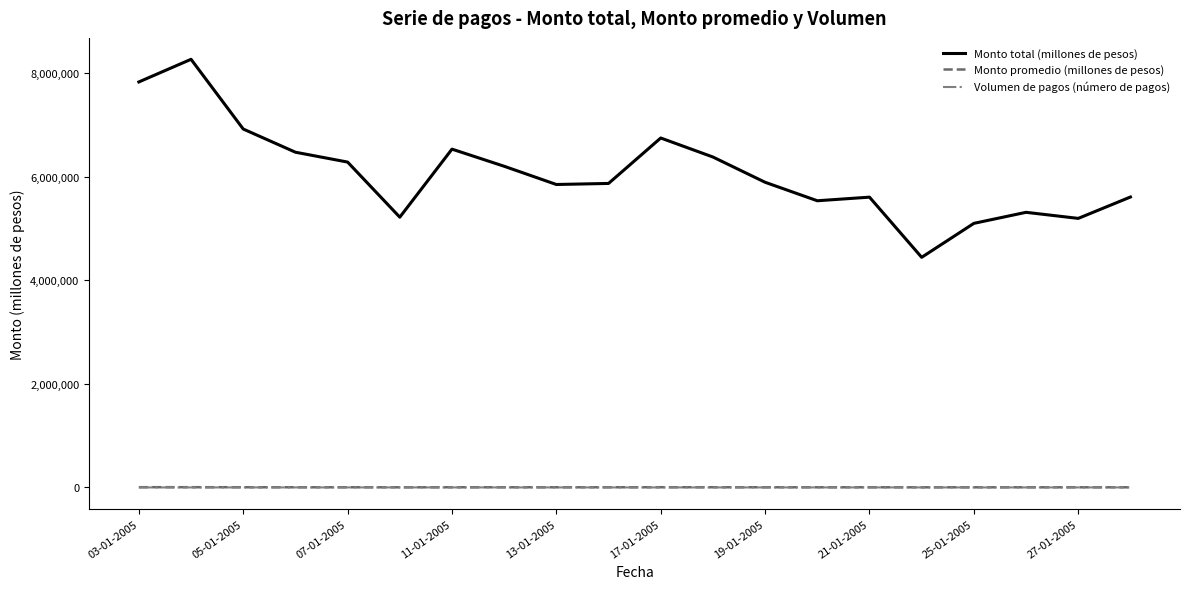

Which series has the largest total across all categories?

Monto total (millones de pesos)